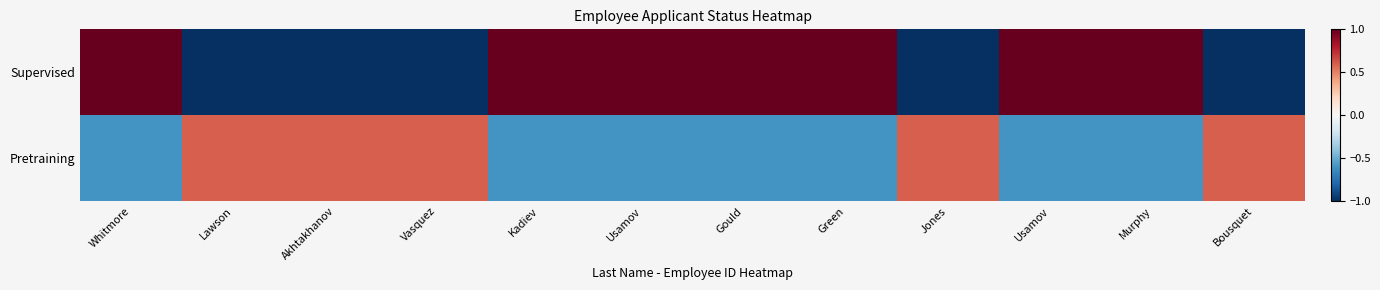

What is the total value across all series at Jones?

-0.4